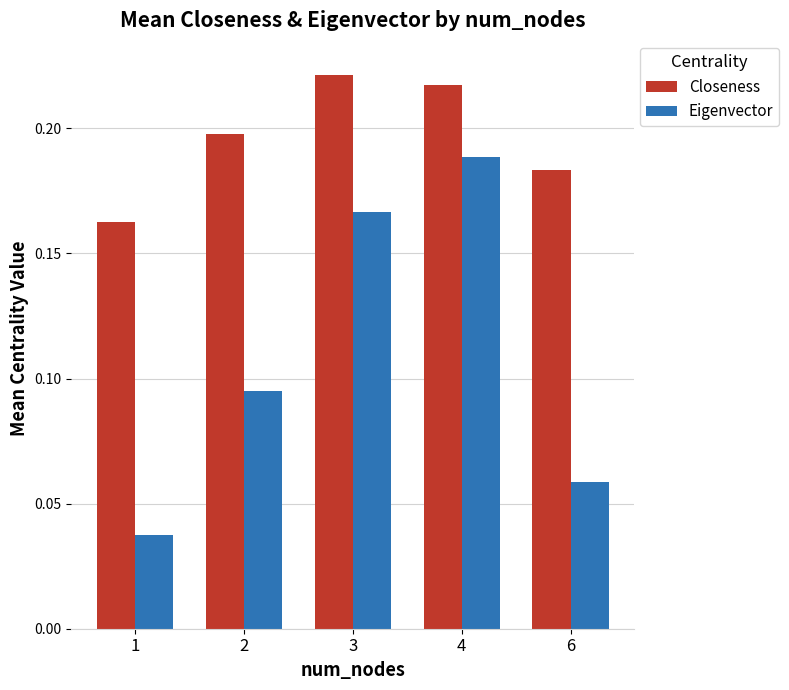

List the labels in order of Closeness value, smallest first.

1, 6, 2, 4, 3